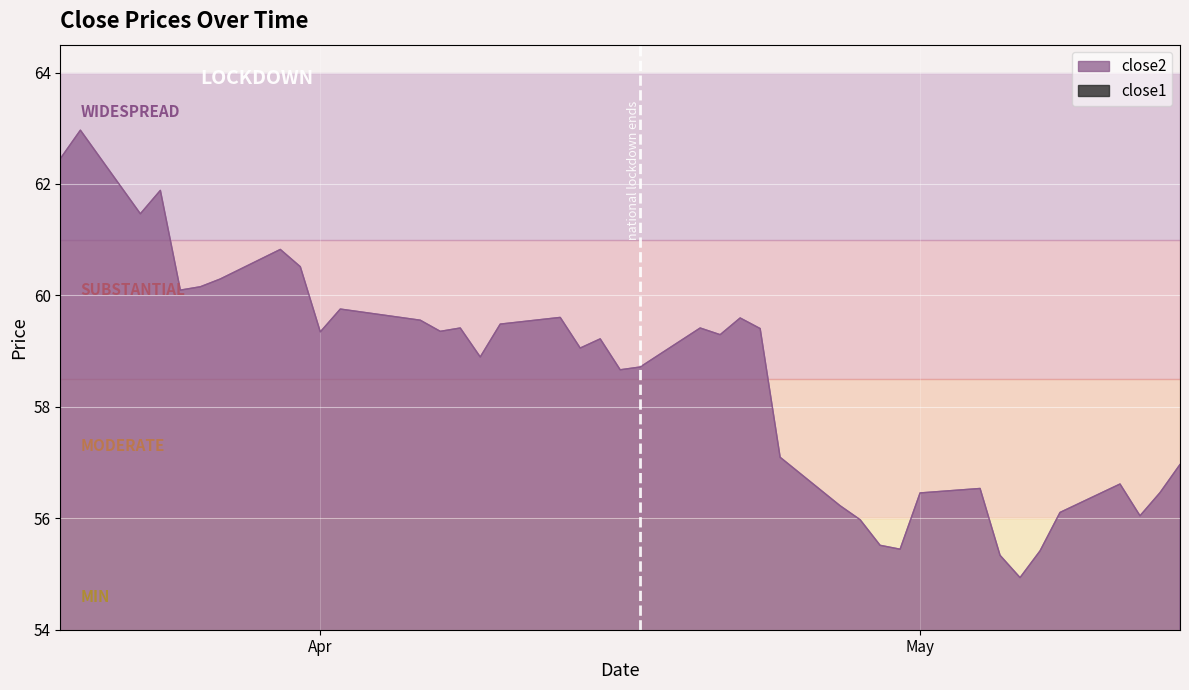

What is the maximum value for close2?

63.0